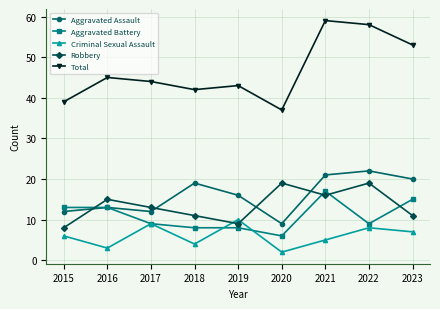

Which category has the highest value in the Criminal Sexual Assault series?

2019